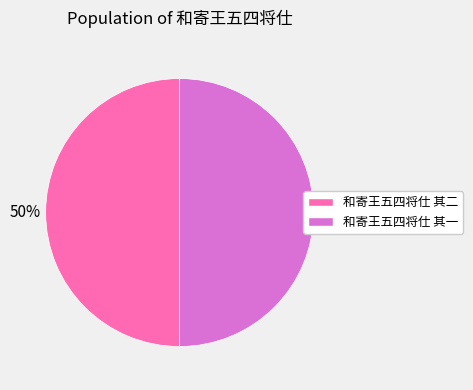

To the nearest percent, what is the combined percentage of 和寄王五四将仕 其一 and 和寄王五四将仕 其二?

100%